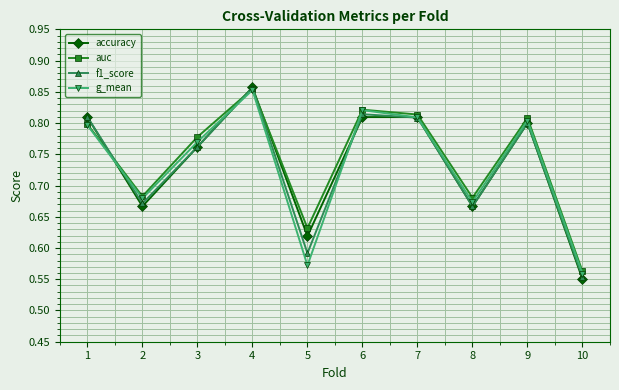

Which series has the largest range (max minus min)?

accuracy